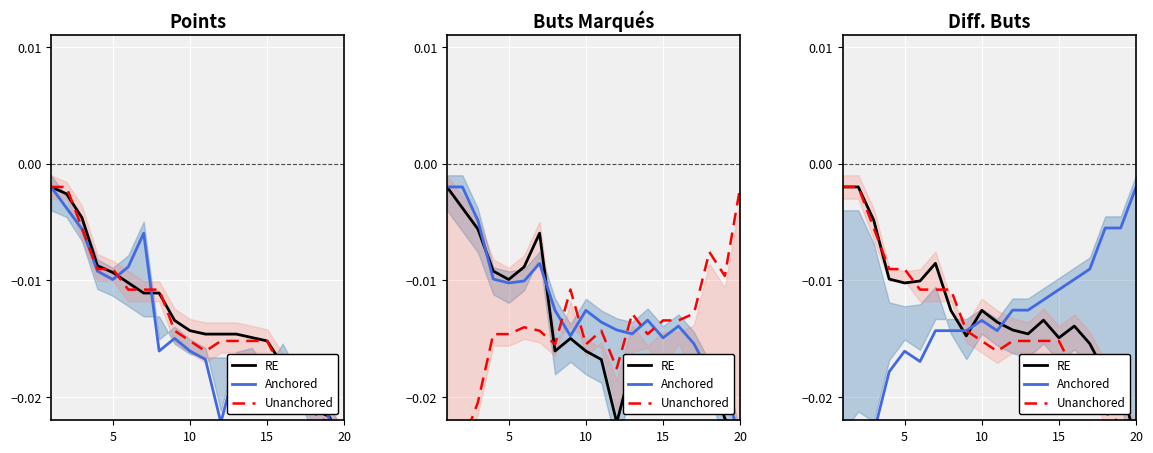

Between 20 and 5, which is larger?

5